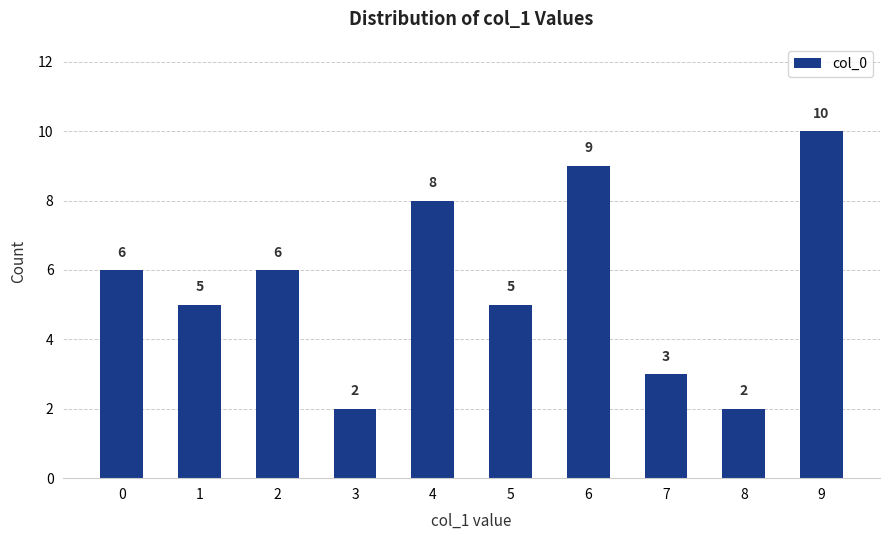

What is the greatest value displayed?

10